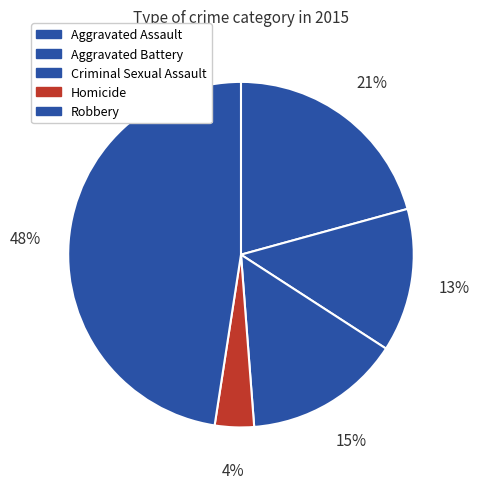

To the nearest percent, what is the combined percentage of Criminal Sexual Assault and Aggravated Assault?

35%